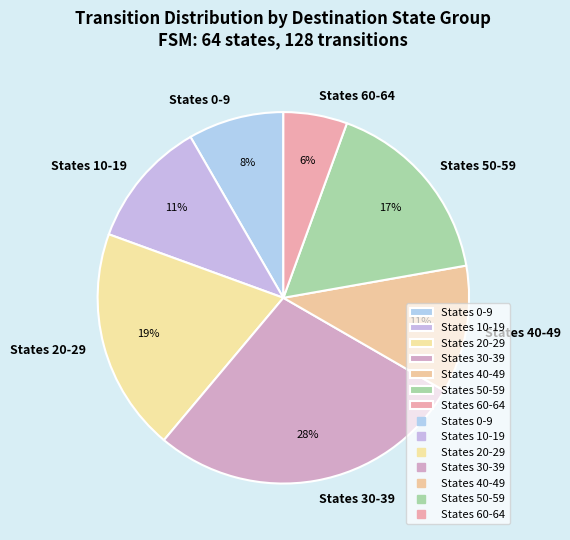

To the nearest percent, what portion does States 10-19 represent?

11%